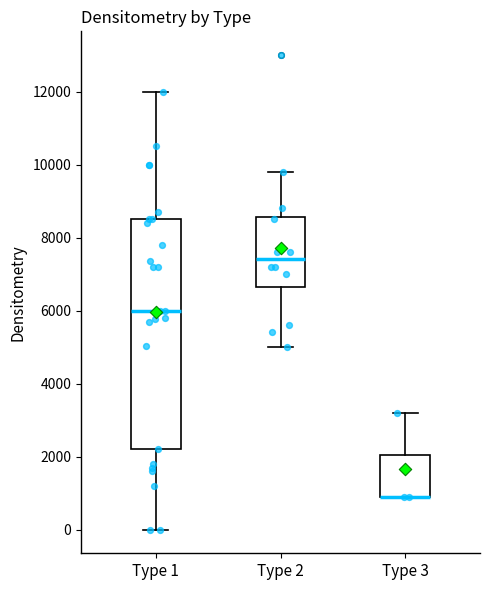

Reading left to right, transcribe this box plot: for each box, give where its median line is, the range the box spans, and where its two whiskers end, as read against the y-axis. The values are not printed on the chart, so give them approximately, as read against the axis.

Type 1: median 6000, box 2200 to 8600, whiskers 0 to 12000
Type 2: median 7400, box 6600 to 8600, whiskers 5000 to 9800
Type 3: median 1000 (drawn on the box's lower edge), box 1000 to 2000, whiskers 1000 to 3200